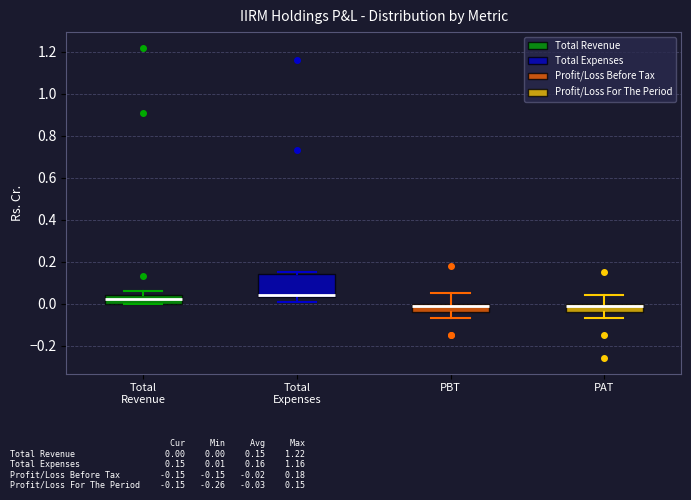

Which box is the tallest, from its lower edge to its upper edge?

Total Expenses